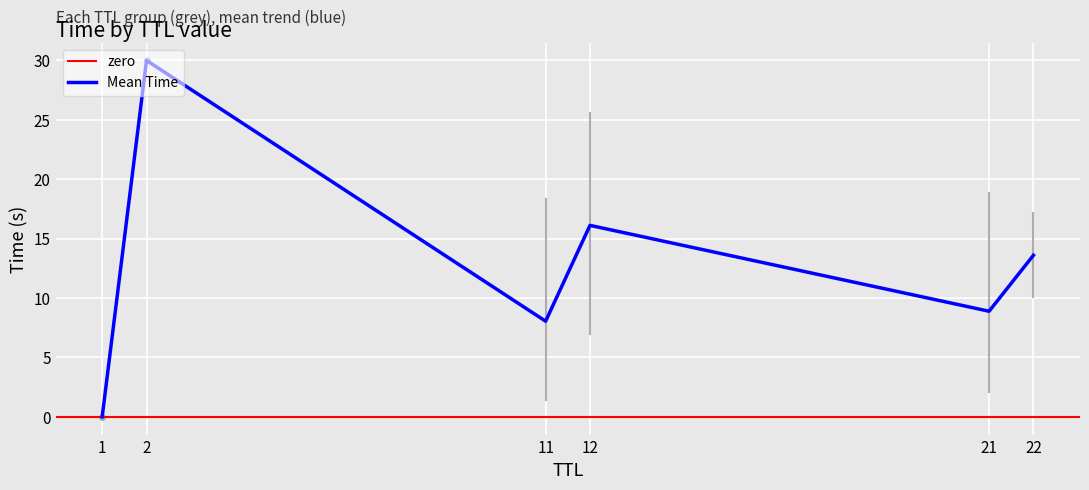

What is the minimum value for TTL=11?

1.4